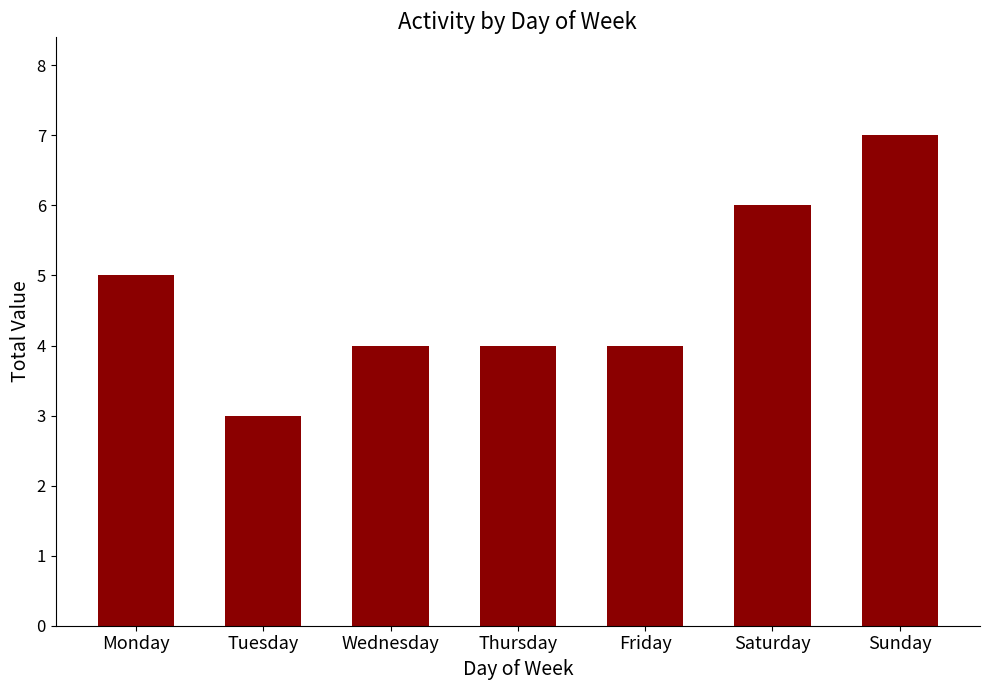

Approximately how many times larger is the value at Thursday compared to Wednesday?

1.0